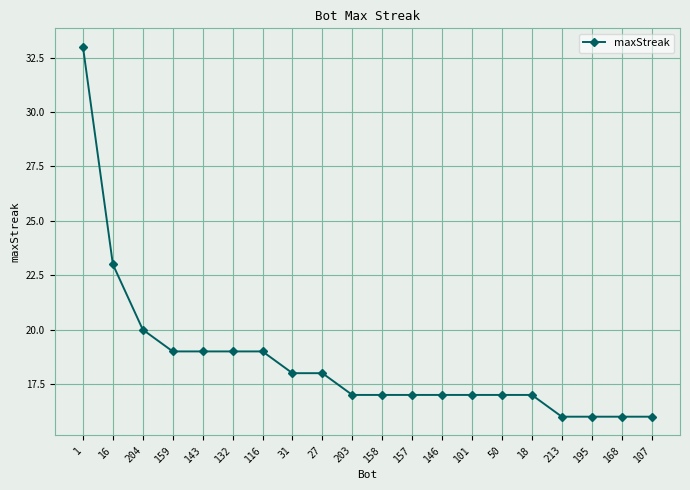

How many lines are shown in the chart?

1